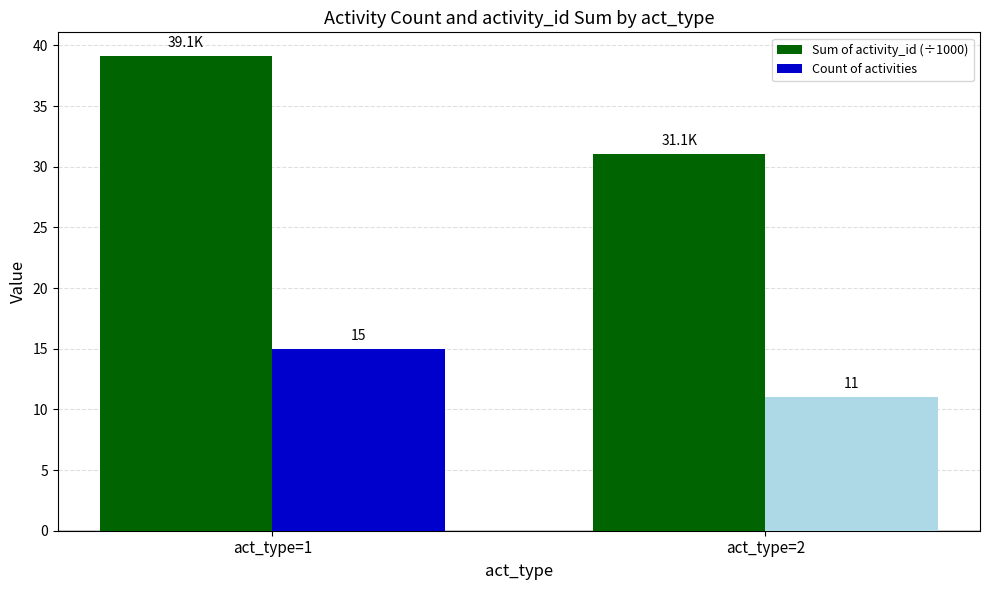

At which category is the sum across all series the highest?

act_type=1